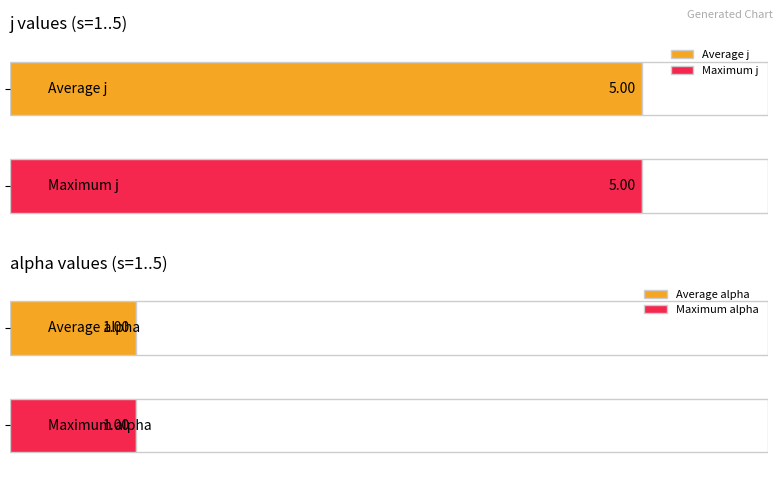

Is the value of alpha at 2 greater than the value of j at 4?

No